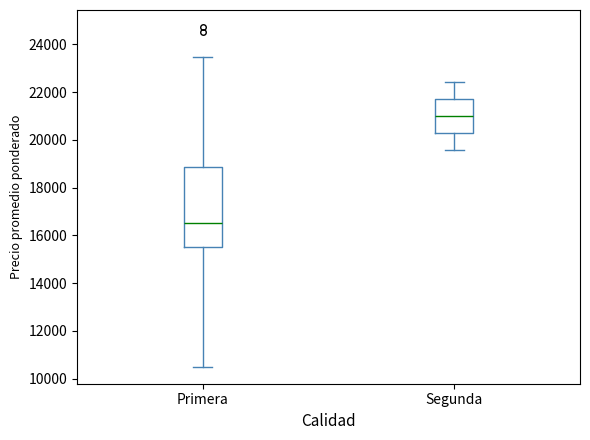

Which box's median line is the lowest?

Primera